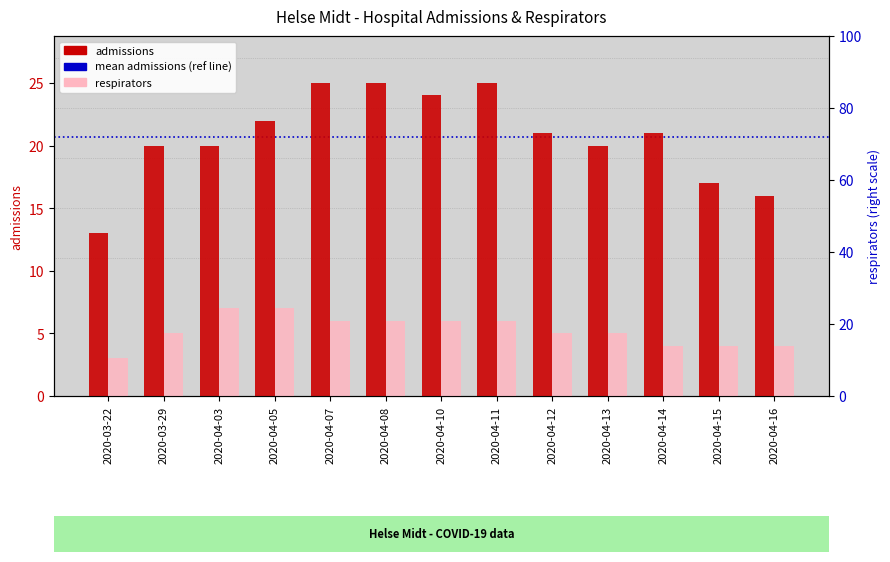

What is the label of the 11th bar from the right?

2020-04-03